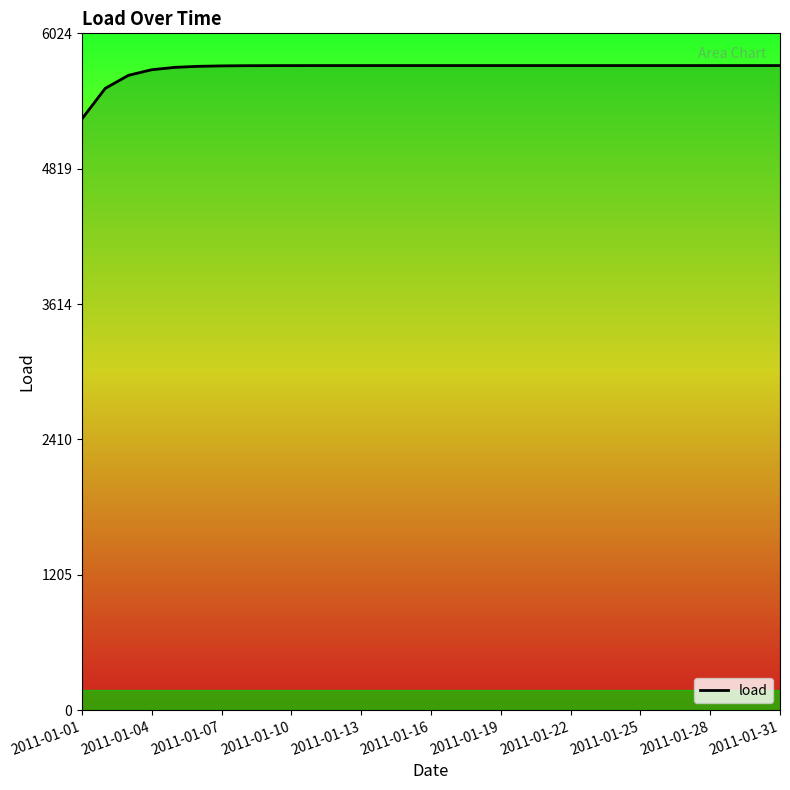

What is the ratio of the value at 2011-01-31 to the value at 2011-01-07?

1.0